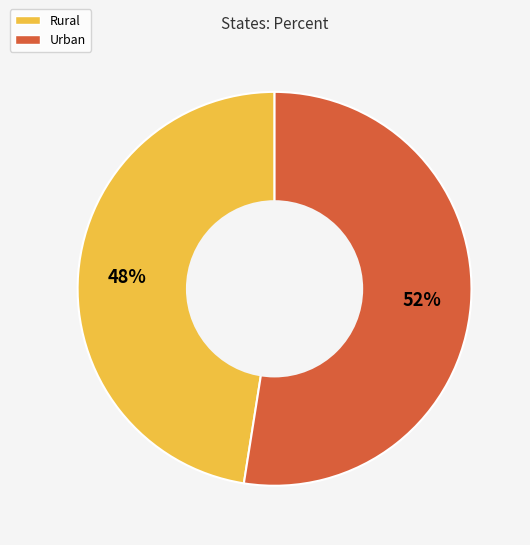

How many segments does this pie chart have?

2